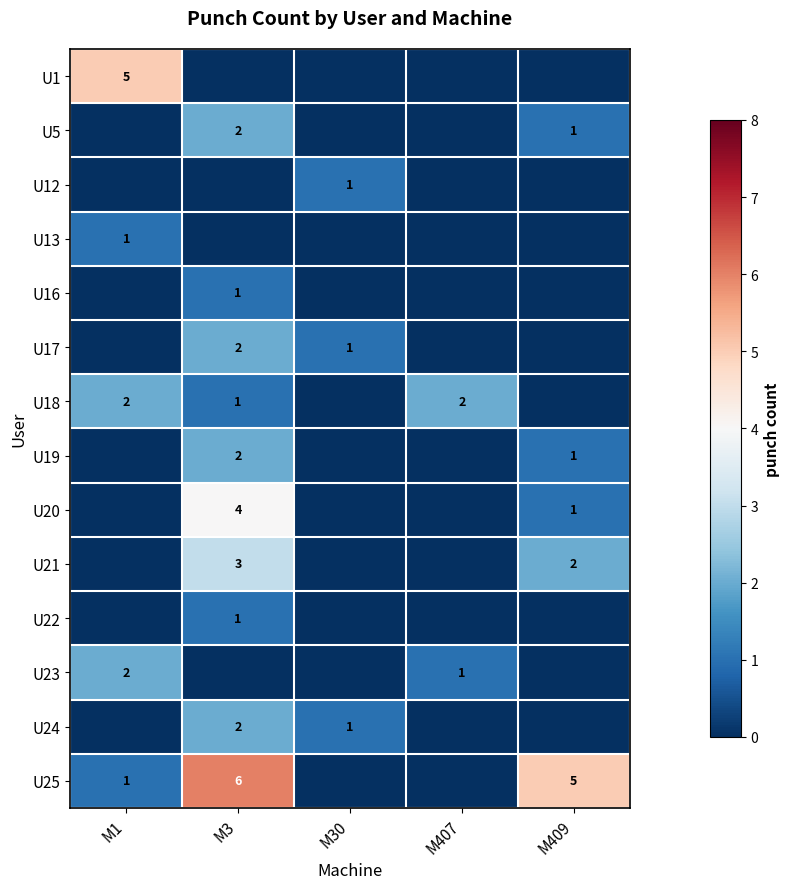

The U18 series shows 3 at M407. True or false?

False